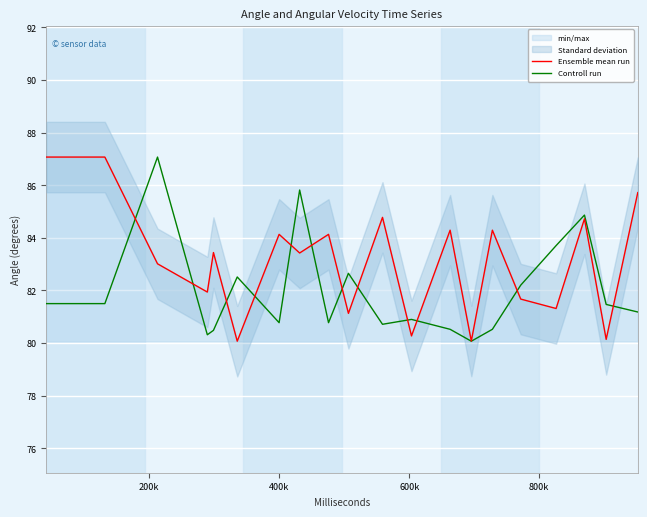

List the series in order of their overall mean, lowest first.

Controll run, Ensemble mean run